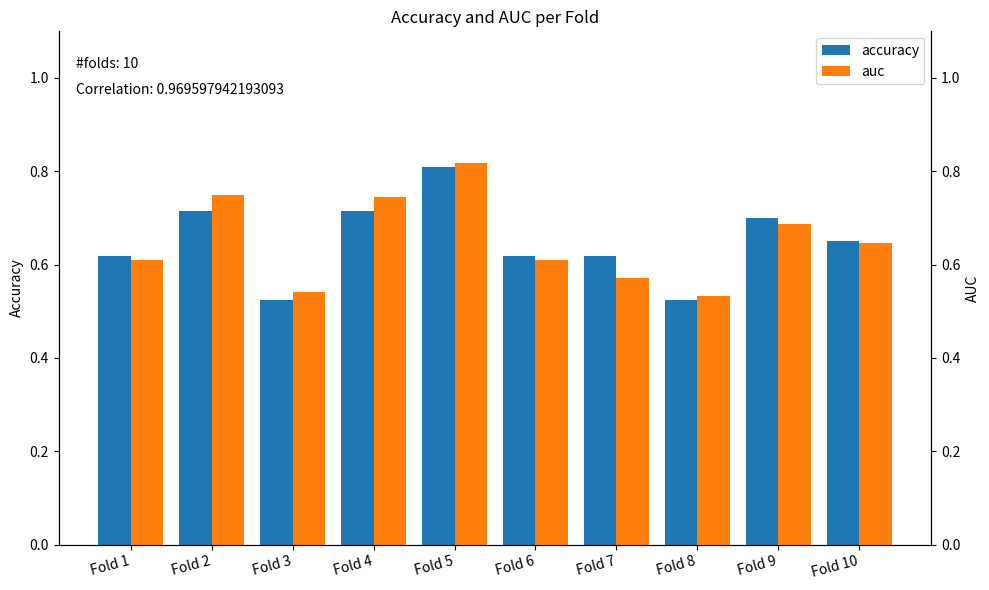

Reading right to left, transcribe all the data shown in this chart.

accuracy: 0.7	0.7	0.5	0.6	0.6	0.8	0.7	0.5	0.7	0.6
auc: 0.6	0.7	0.5	0.6	0.6	0.8	0.7	0.5	0.8	0.6